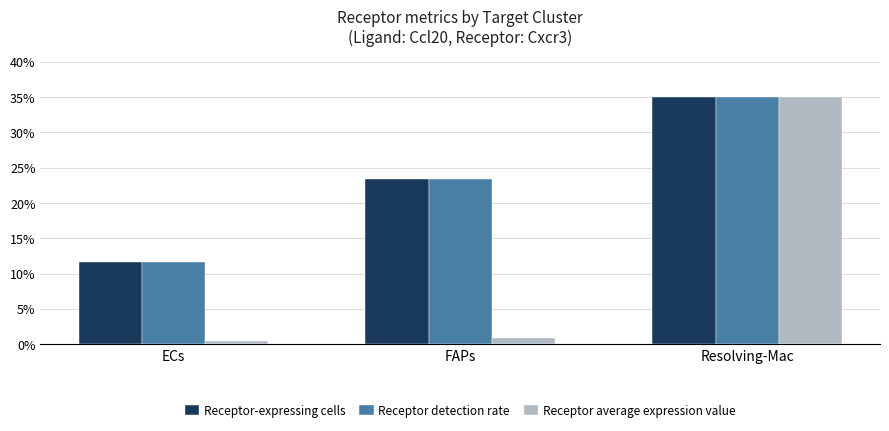

How many values in the Receptor detection rate series exceed 23?

2